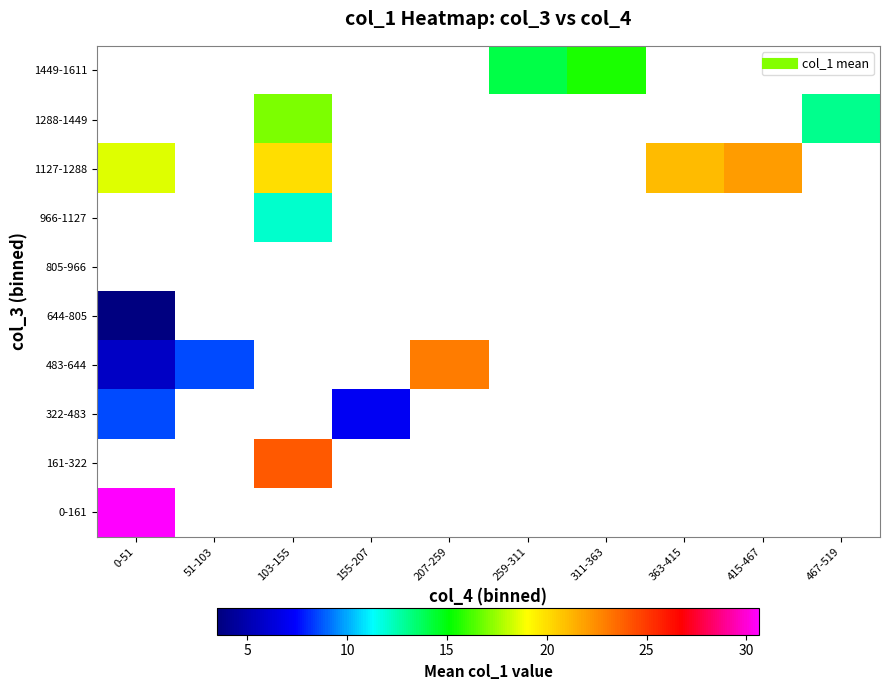

Between 363-415 and 207-259, which is larger?

207-259